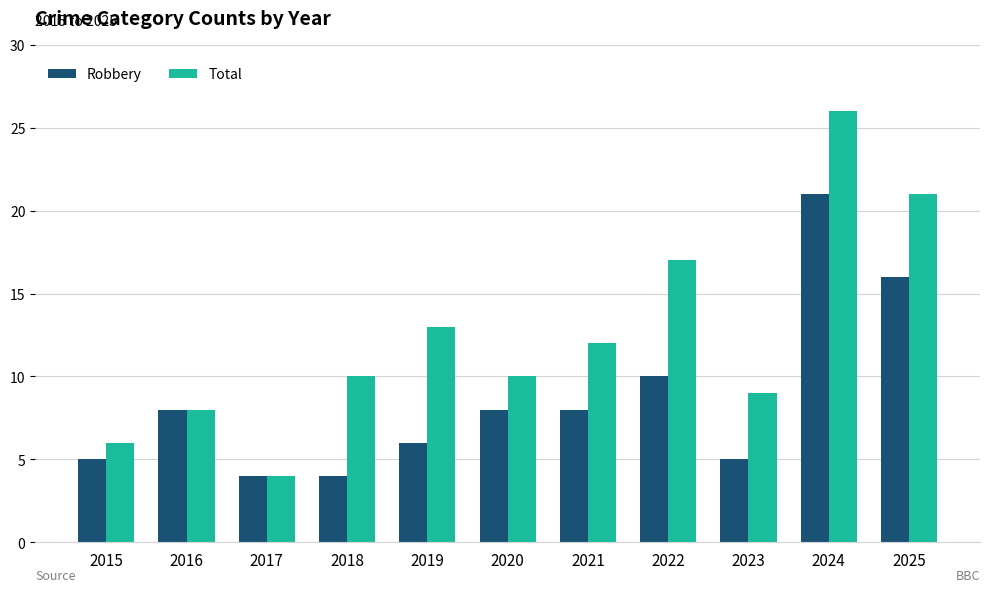

Which series has the largest range (max minus min)?

Total